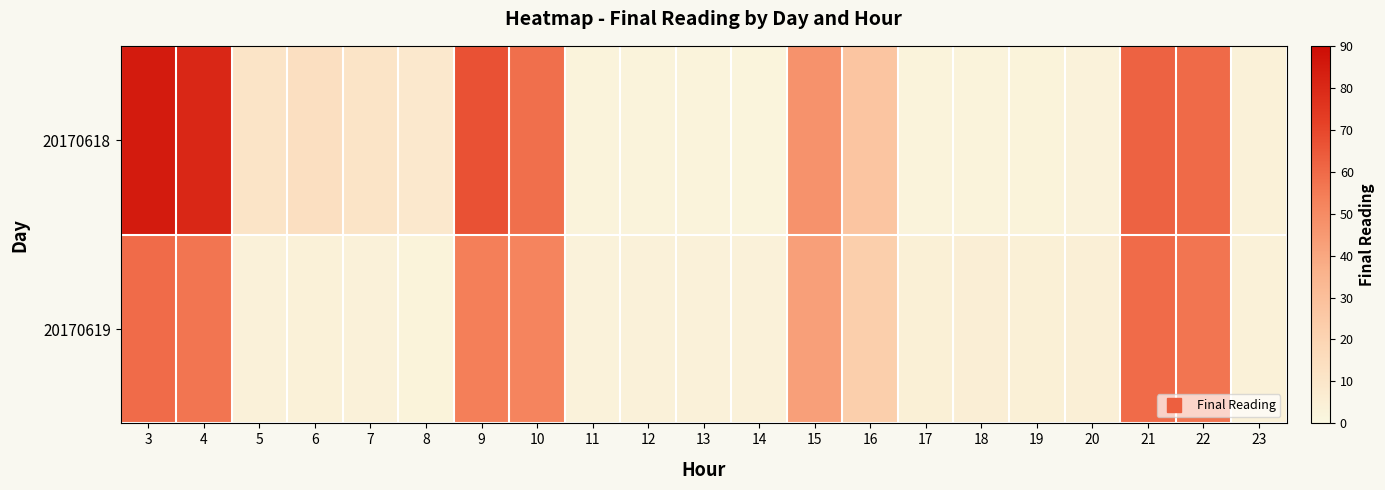

At 9, list the series in order from smallest to largest.

20170619, 20170618